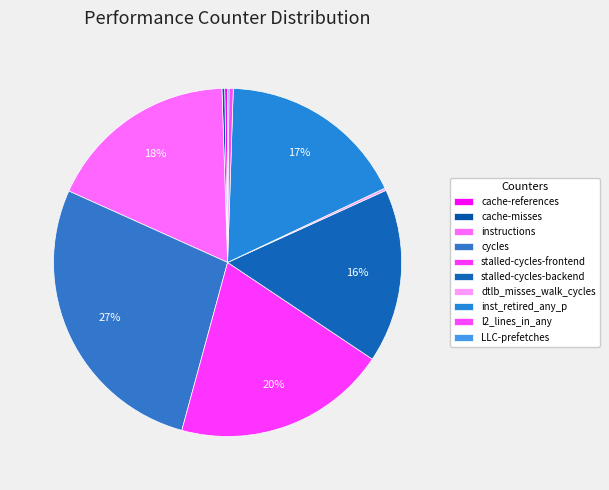

How many slices are in this pie chart?

10